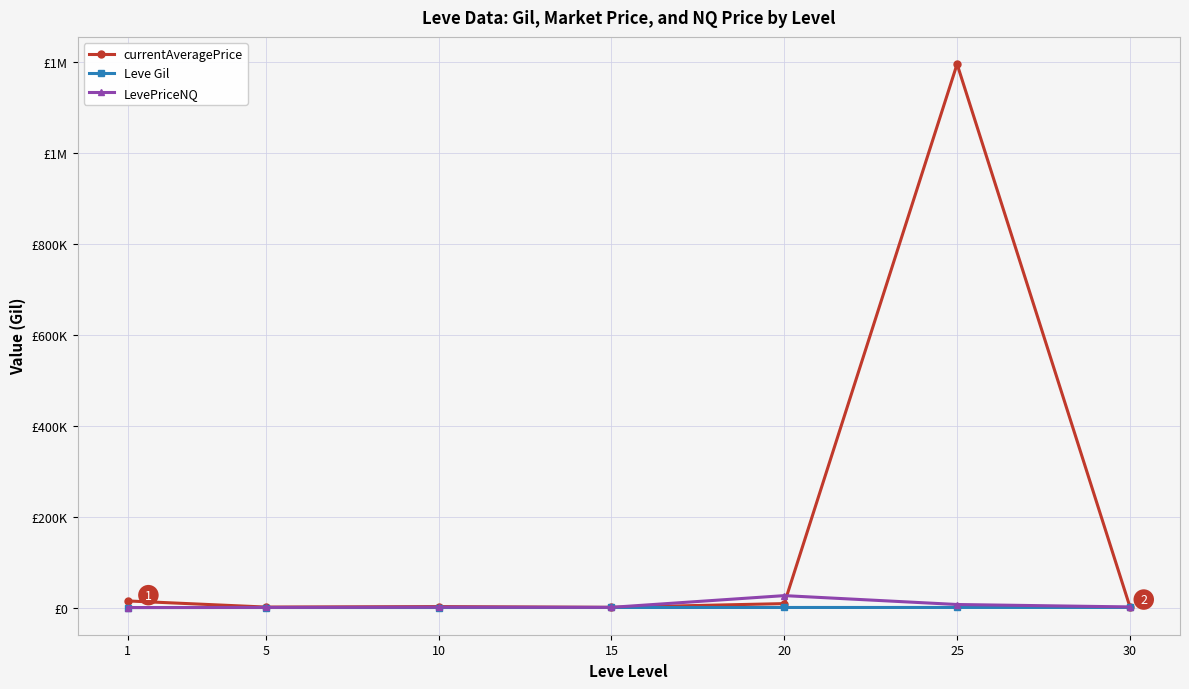

True or false: LevePriceNQ has more than 2 points higher than both neighbors.

False